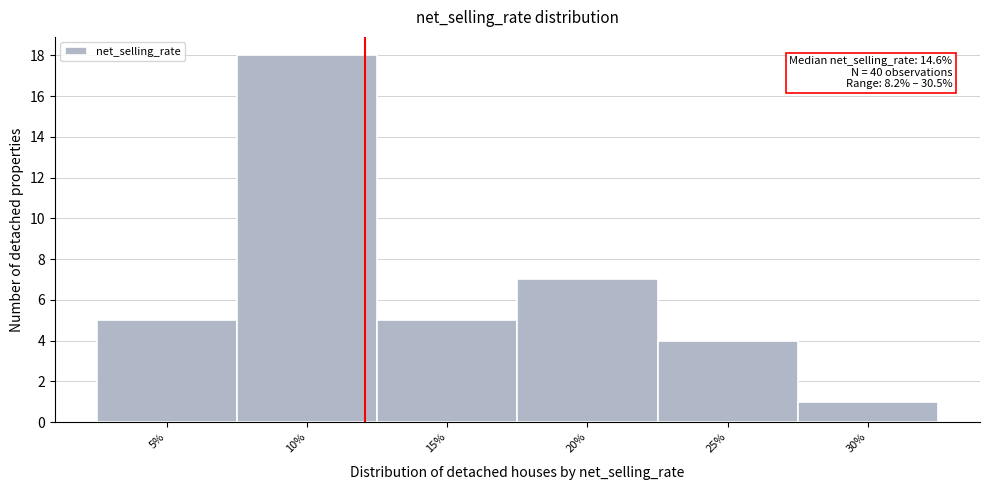

Reading right to left, what are all the values shown in this chart?

30%=1	25%=4	20%=7	15%=5	10%=18	5%=5